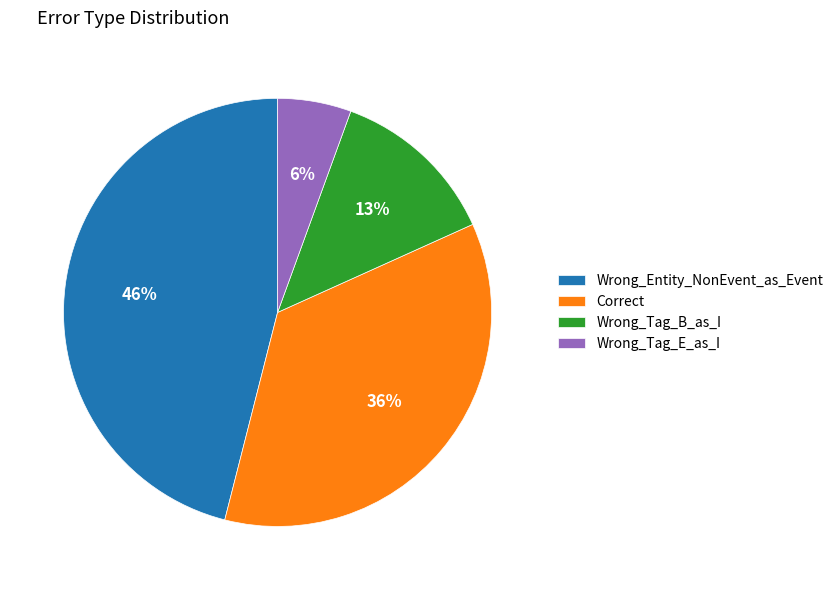

To the nearest percent, what percentage of the pie is Wrong_Entity_NonEvent_as_Event?

46%